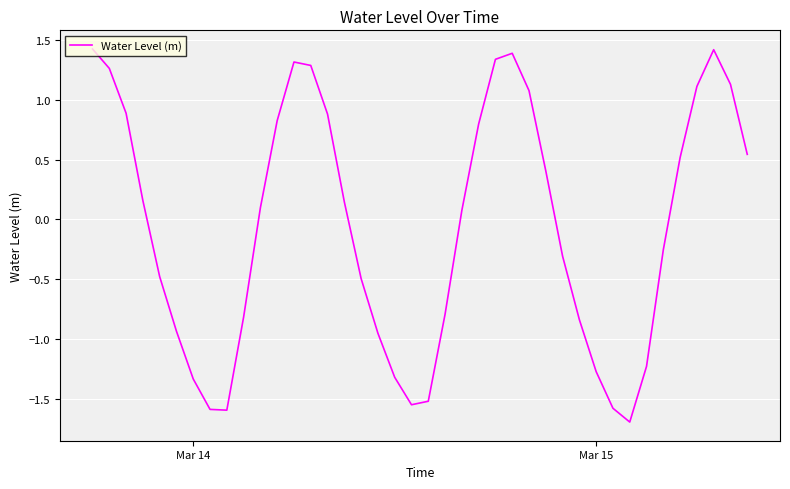

What is the smallest value displayed?

-1.7